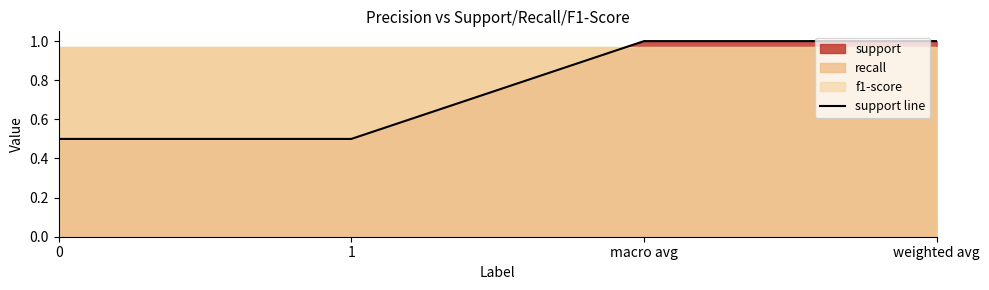

What is the average value?

0.8